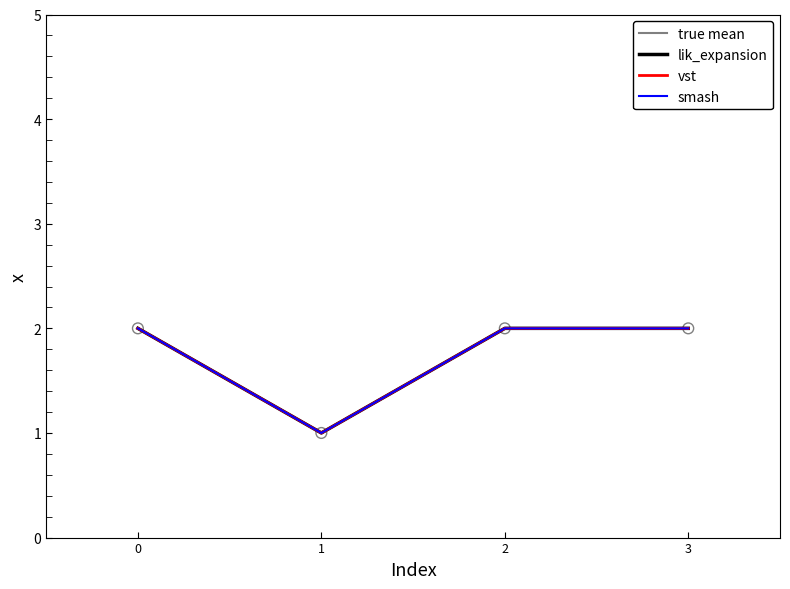

Is this an area chart (filled region under the line)?

No